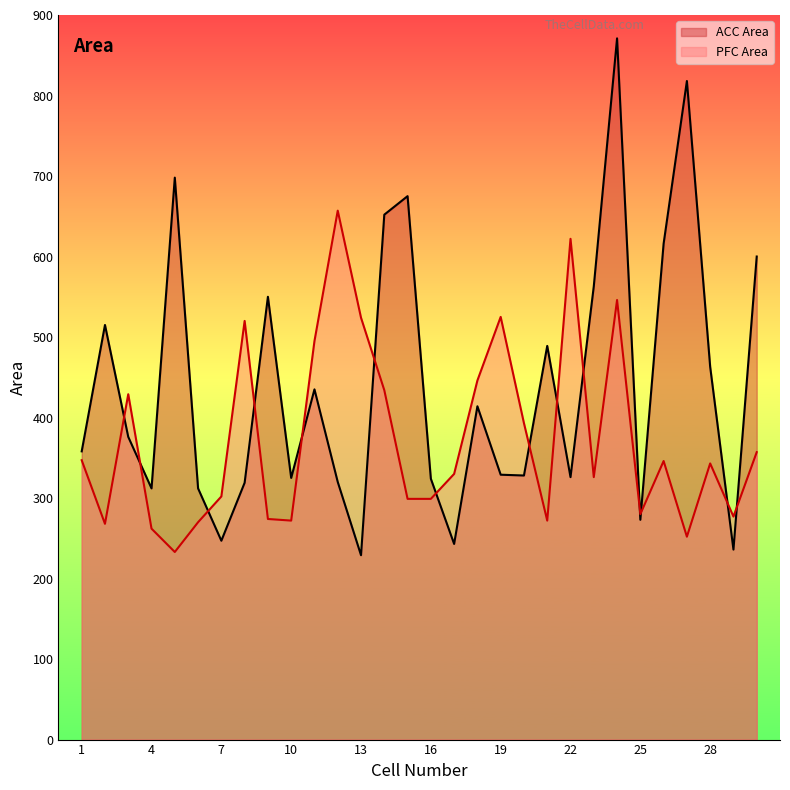

What is the total value across all series at 4?

574